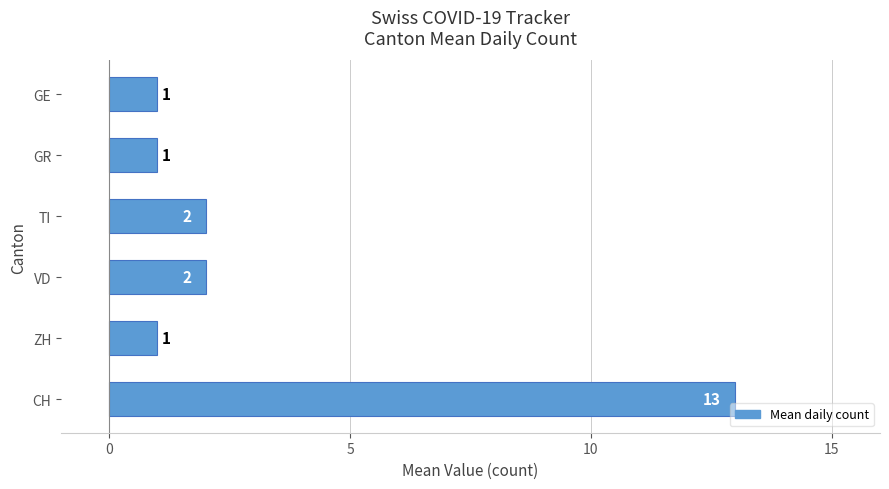

The value at VD is 2. True or false?

True